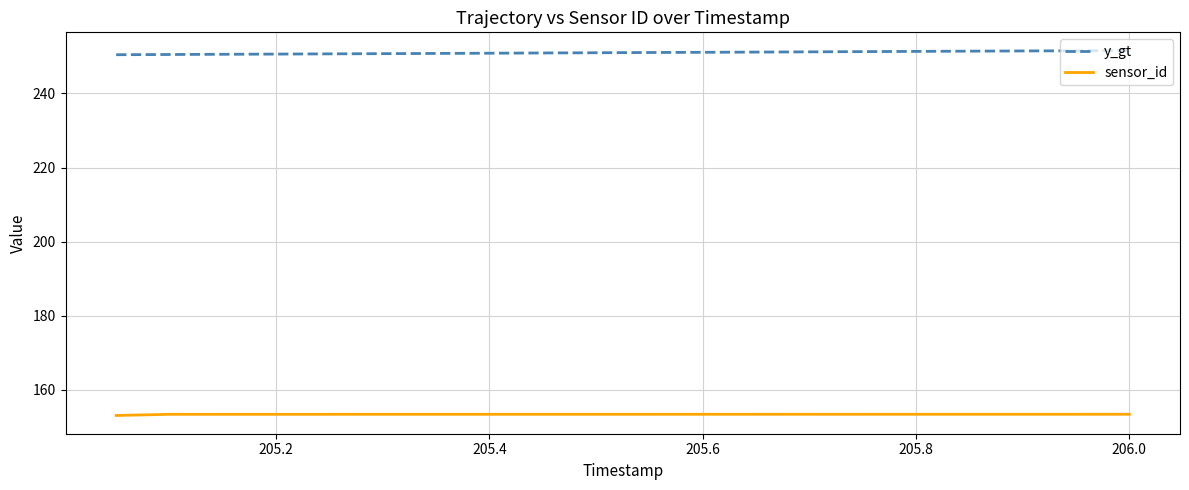

True or false: sensor_id and y_gt intersect in this chart.

False